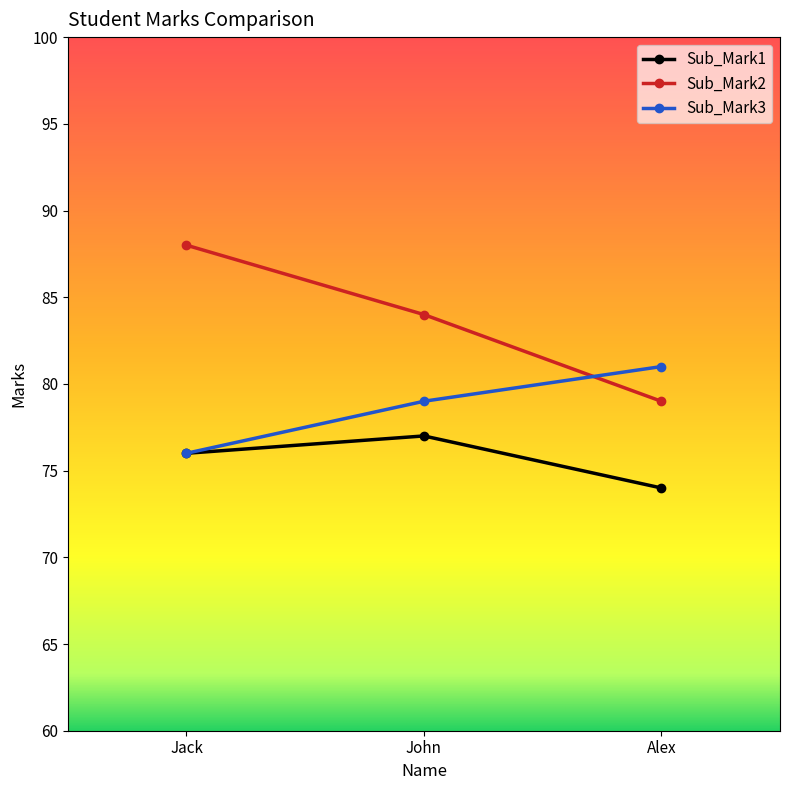

What is the lowest value of the Sub_Mark1 series?

74